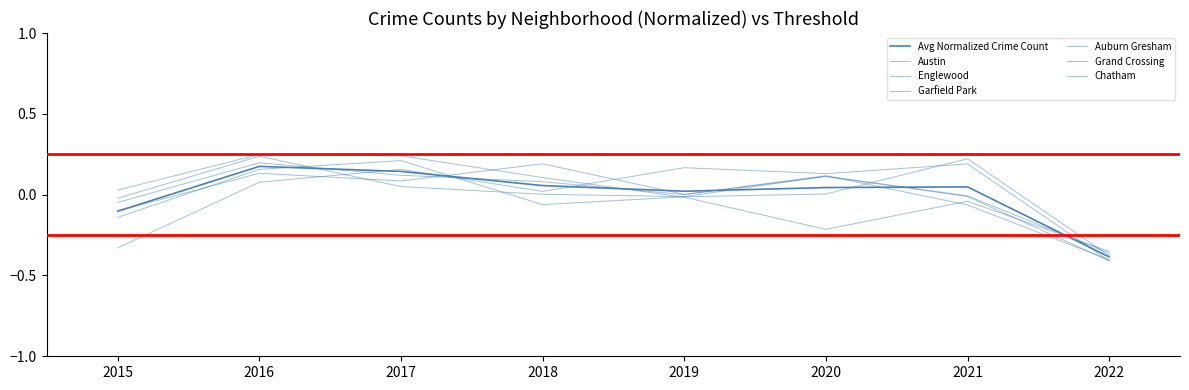

Which has a higher value, 2019 or 2017?

2017